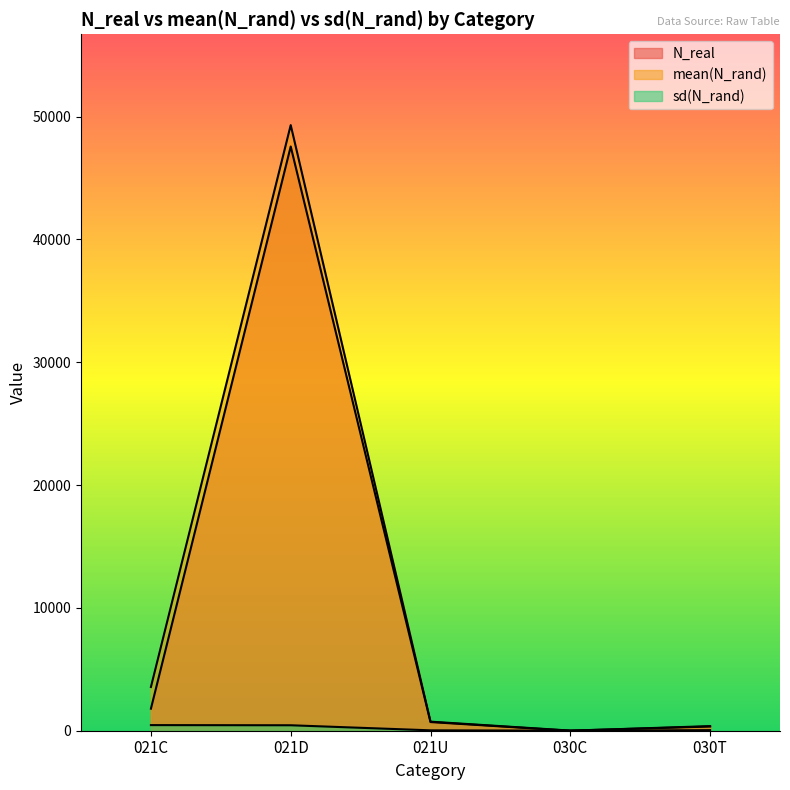

What is the maximum value for N_real?

47563.0